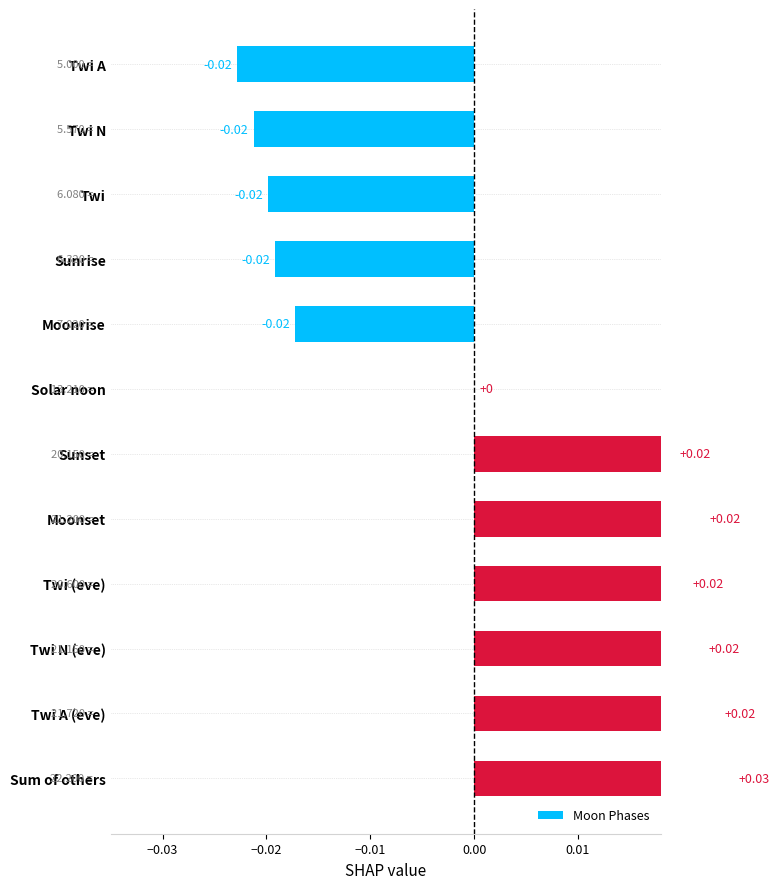

Does the chart contain stacked bars?

No